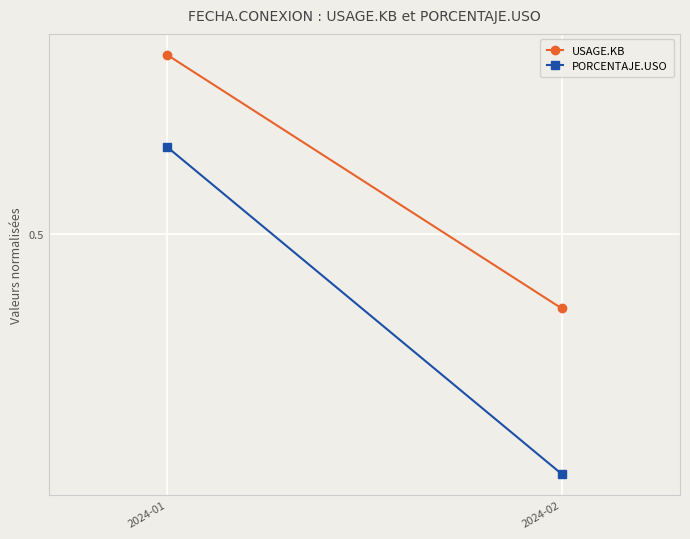

Reading left to right, list all the values displayed in this chart.

USAGE.KB: 2024-01=0.8	2024-02=0.4
PORCENTAJE.USO: 2024-01=0.6	2024-02=0.1